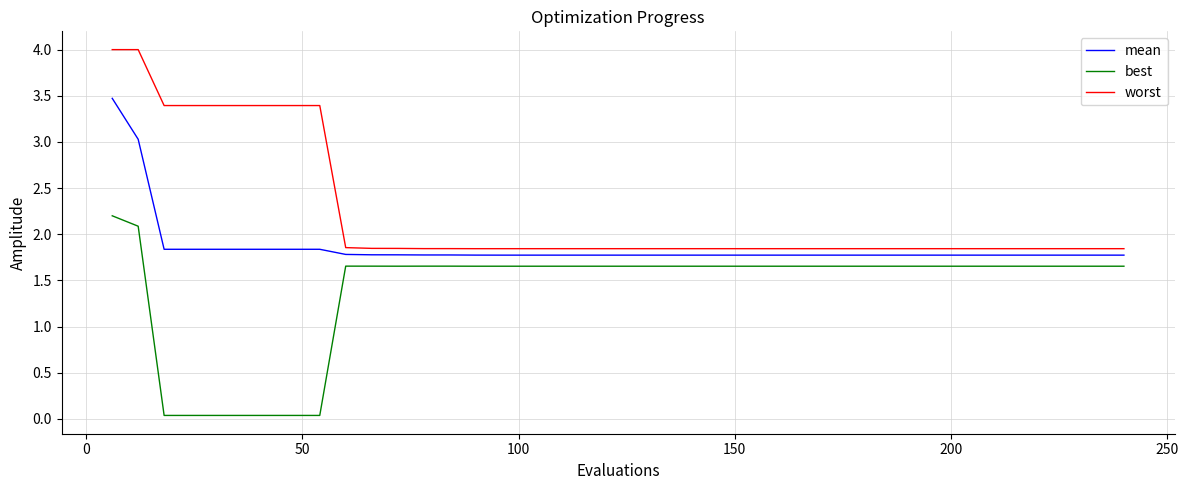

What are all the series names shown in the legend?

mean, best, worst